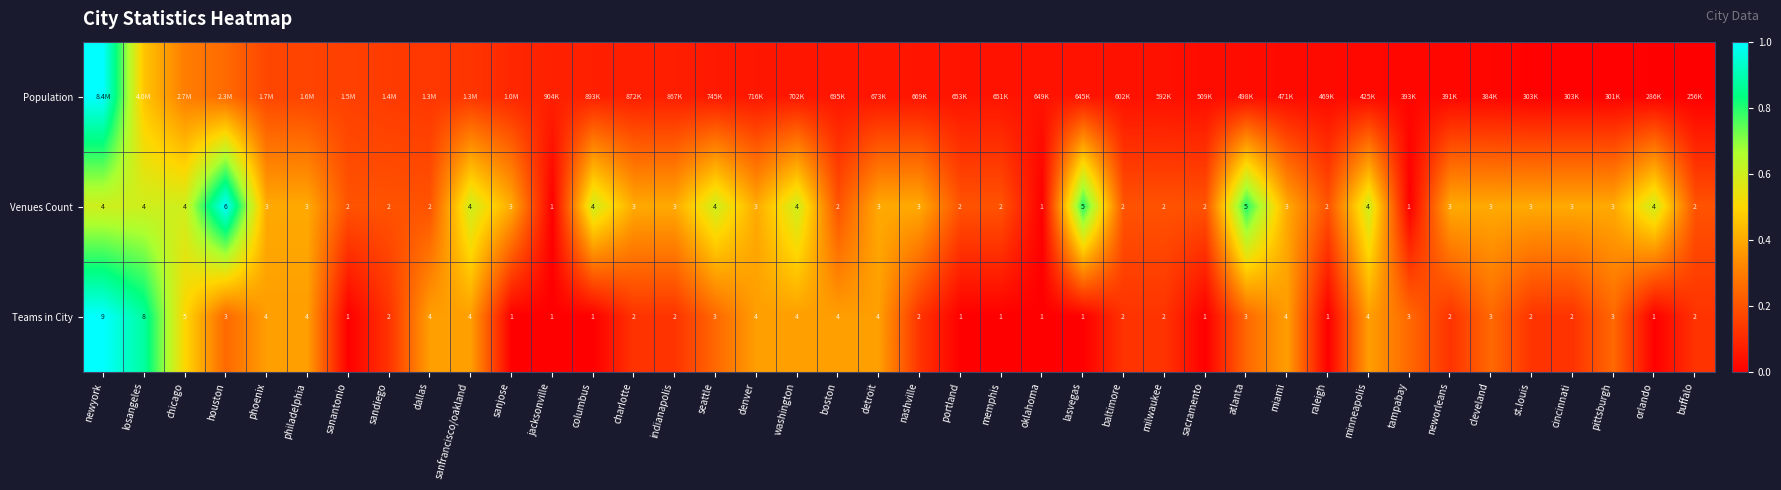

The Teams in City series shows -0.7 at lasvegas. True or false?

False